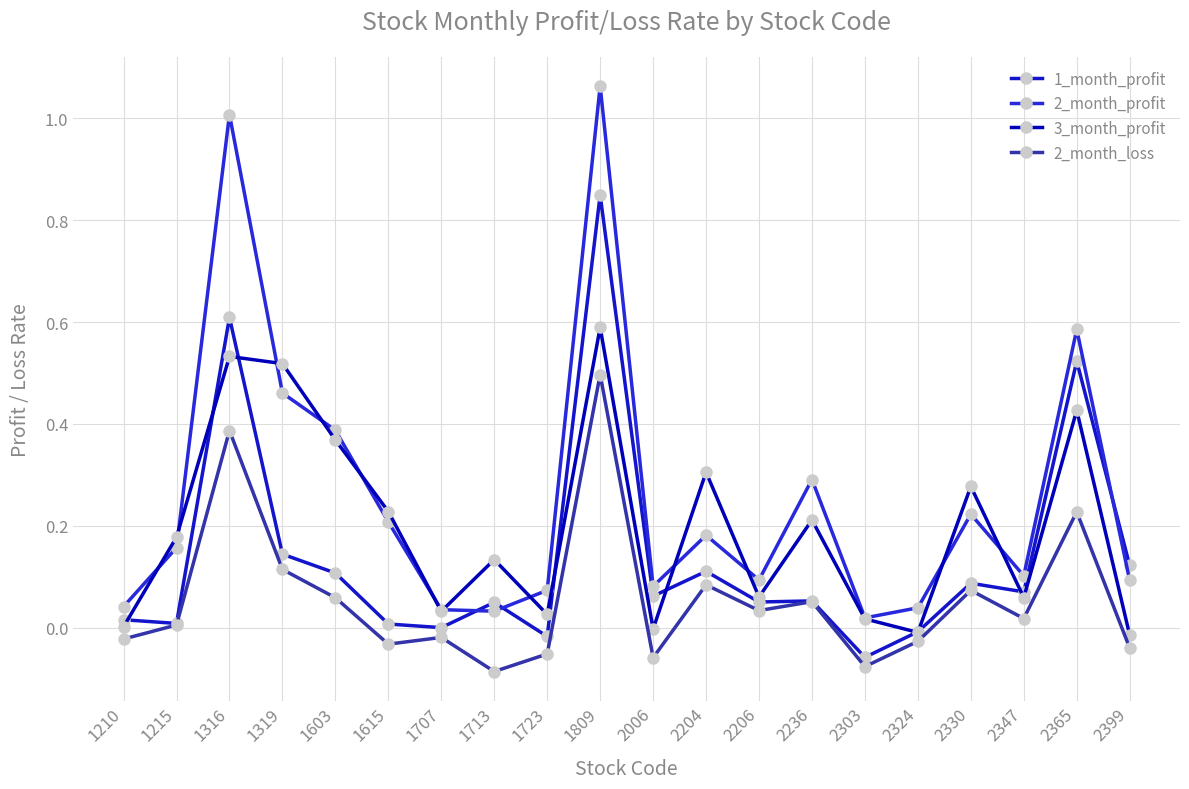

What is the difference between the 2_month_loss values at 1603 and 1723?

0.1